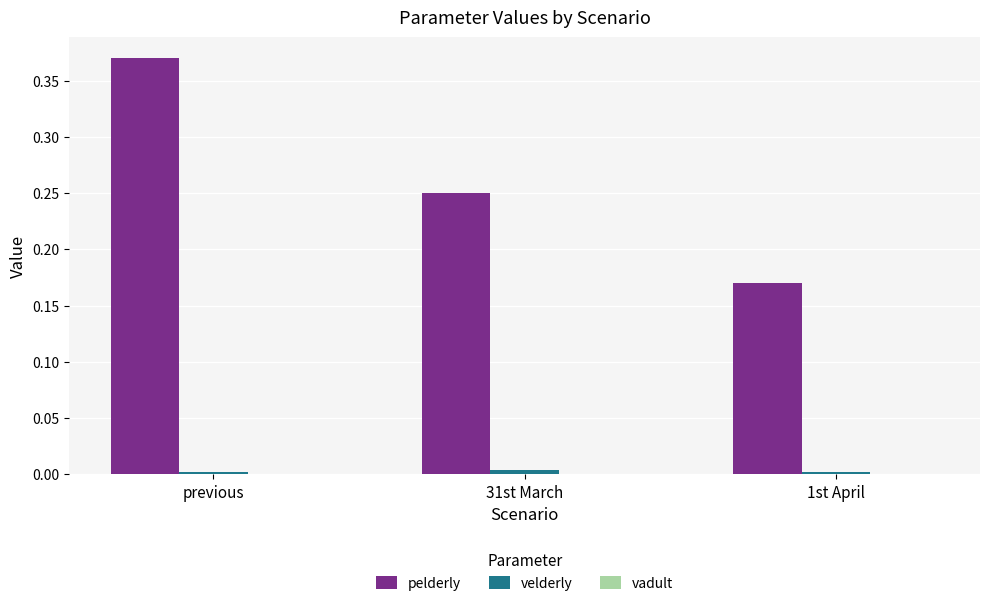

True or false: velderly has a value of 0.0 at 1st April.

True